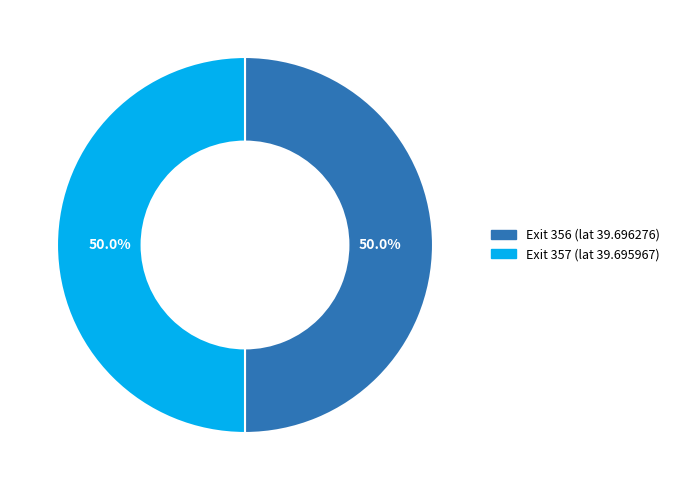

Rank the categories by value from highest to lowest.

356, 357